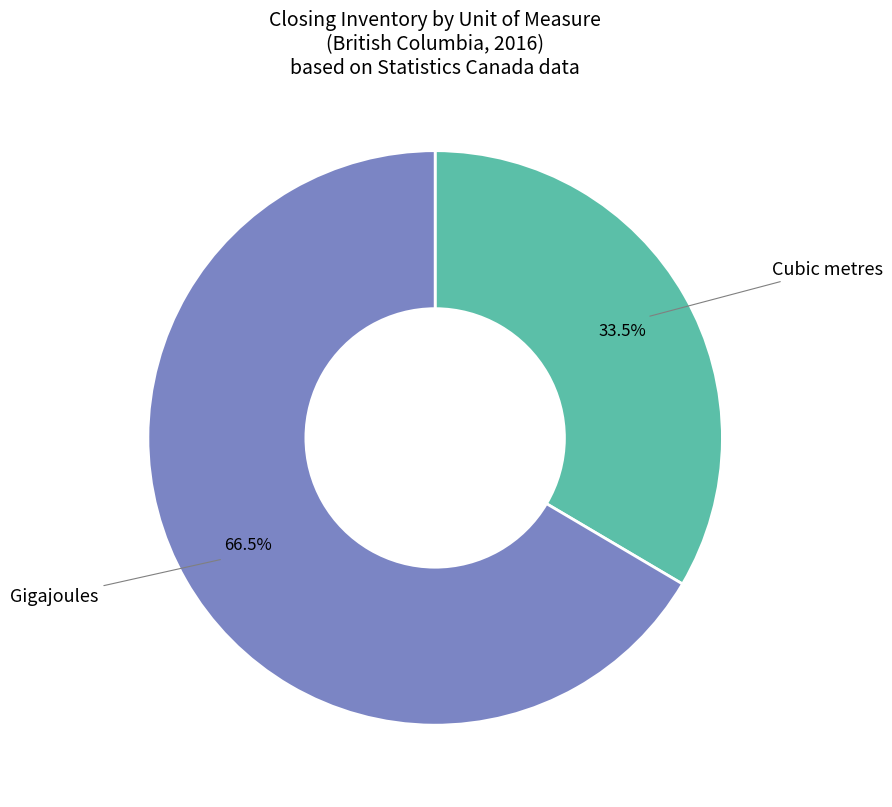

Does Gigajoules account for over 50% of the chart?

Yes